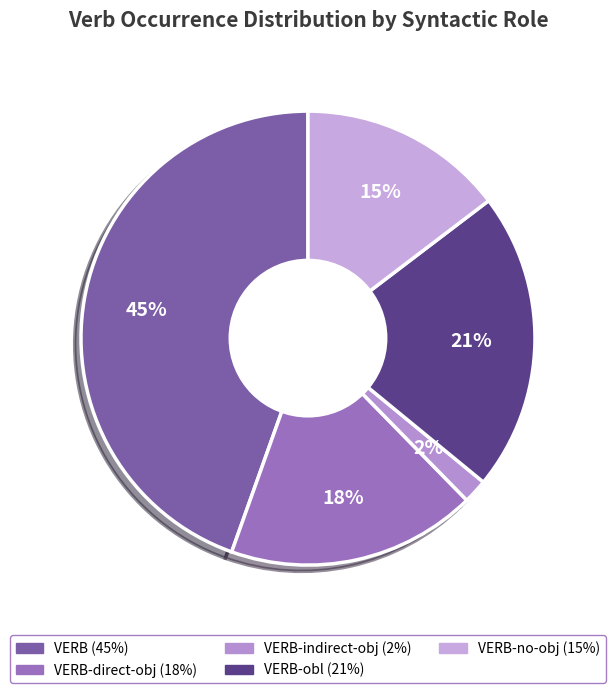

How many segments does this pie chart have?

5